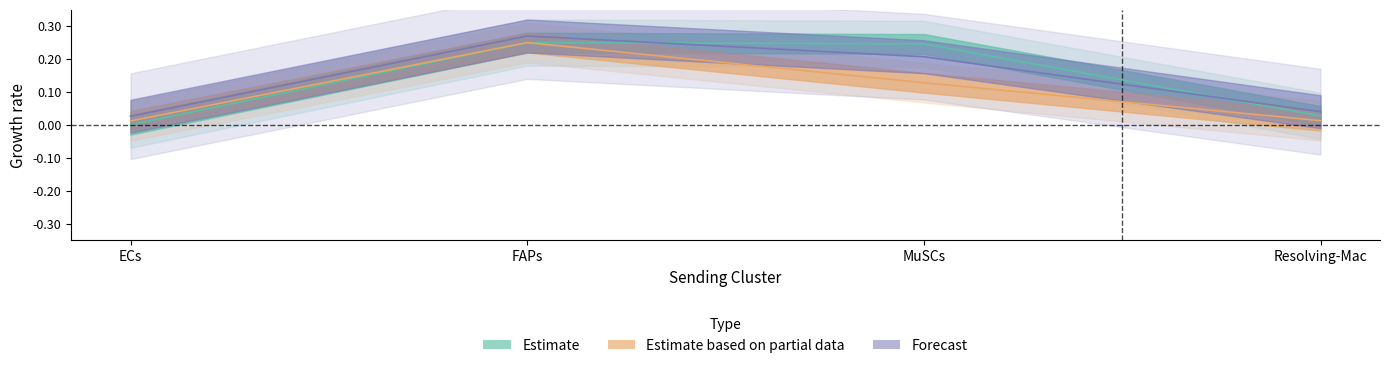

True or false: Edge average expression weight has a value of 0.0 at ECs.

False